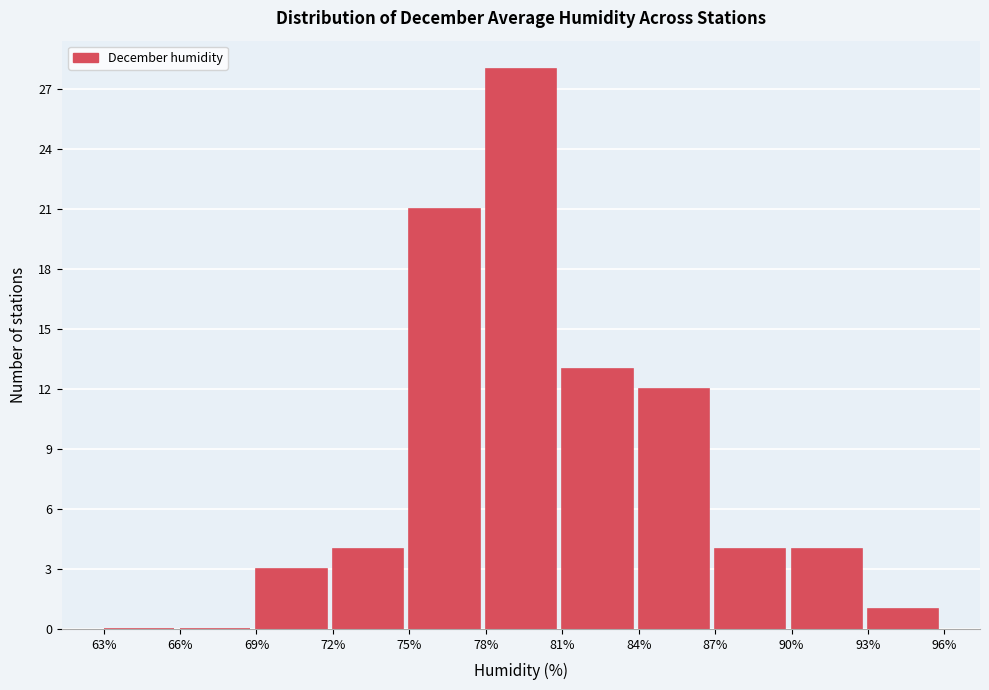

Reading left to right, transcribe this chart: for each bar, give the range it covers on the x-axis and its height. The values are not printed on the chart, so give them approximately, as read against the axis.

63% to 66%: 0
66% to 69%: 0
69% to 72%: 3
72% to 75%: 4
75% to 78%: 21
78% to 81%: 28
81% to 84%: 13
84% to 87%: 12
87% to 90%: 4
90% to 93%: 4
93% to 96%: 1